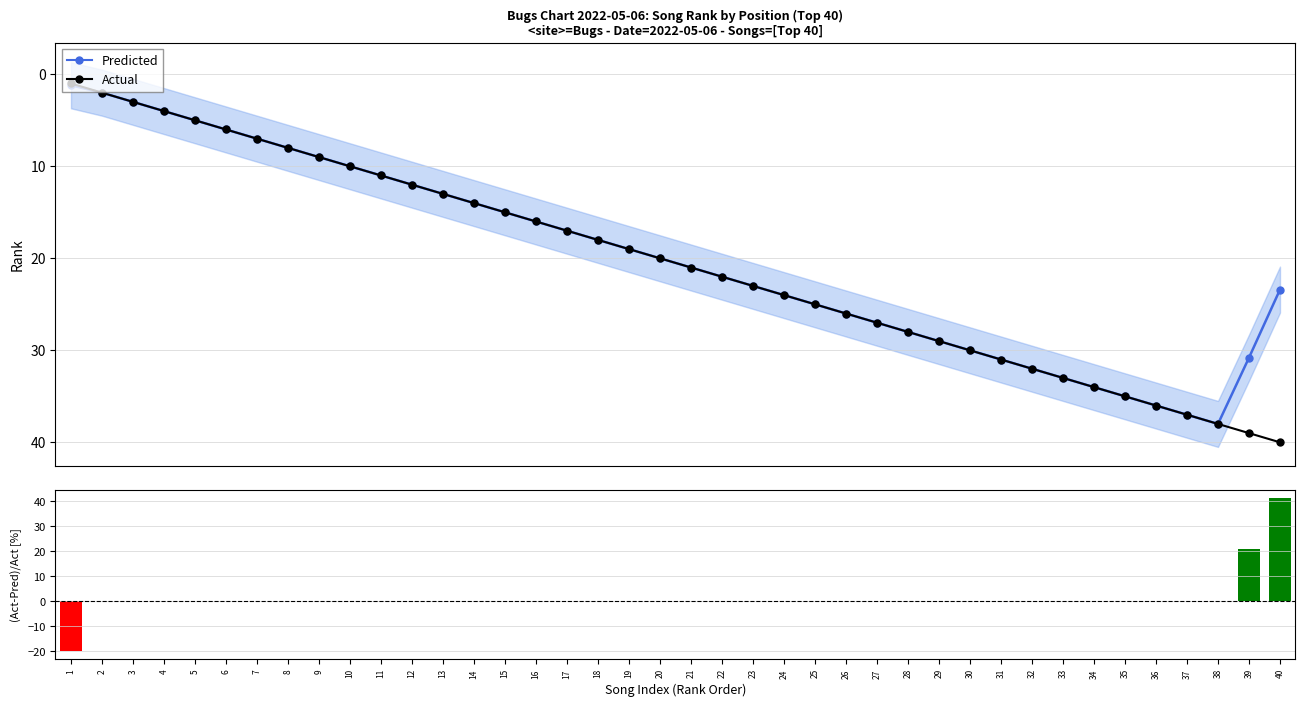

Which label corresponds to the smallest value in the chart?

1